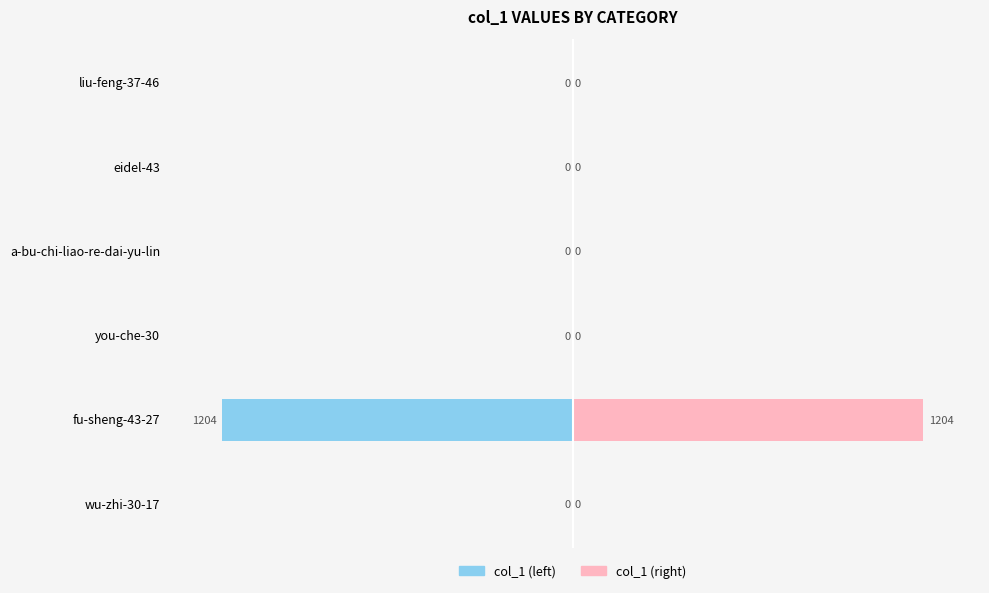

Which series has the widest spread of values?

col_1 (left)